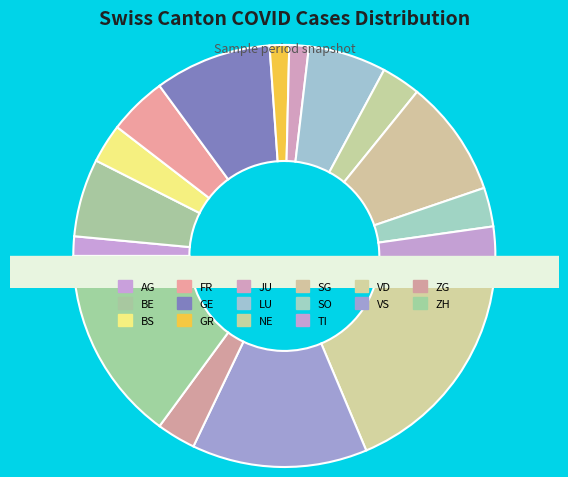

Which has a higher value, ZG or VS?

VS